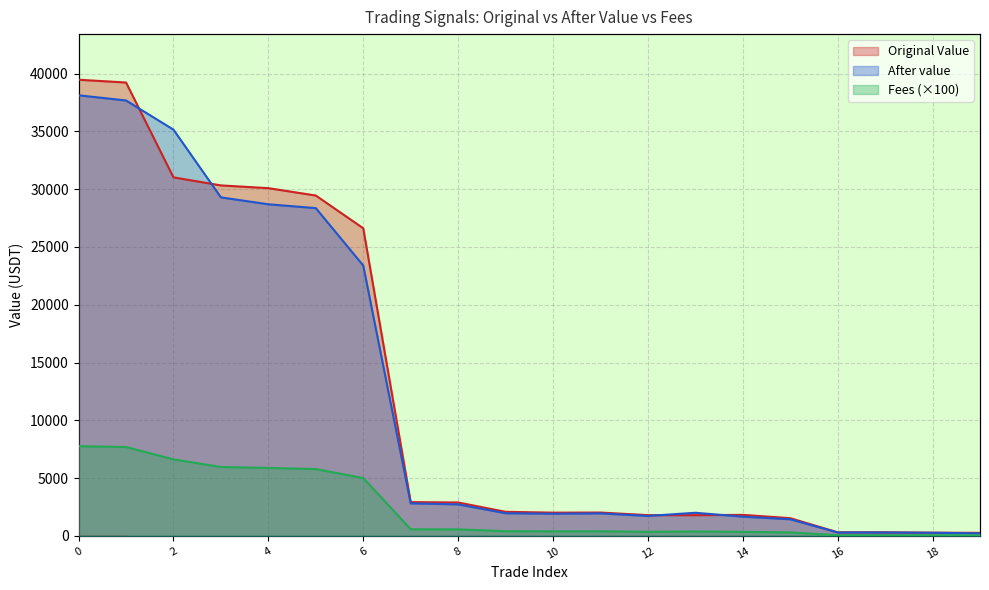

True or false: Fees and After value cross at least once.

False